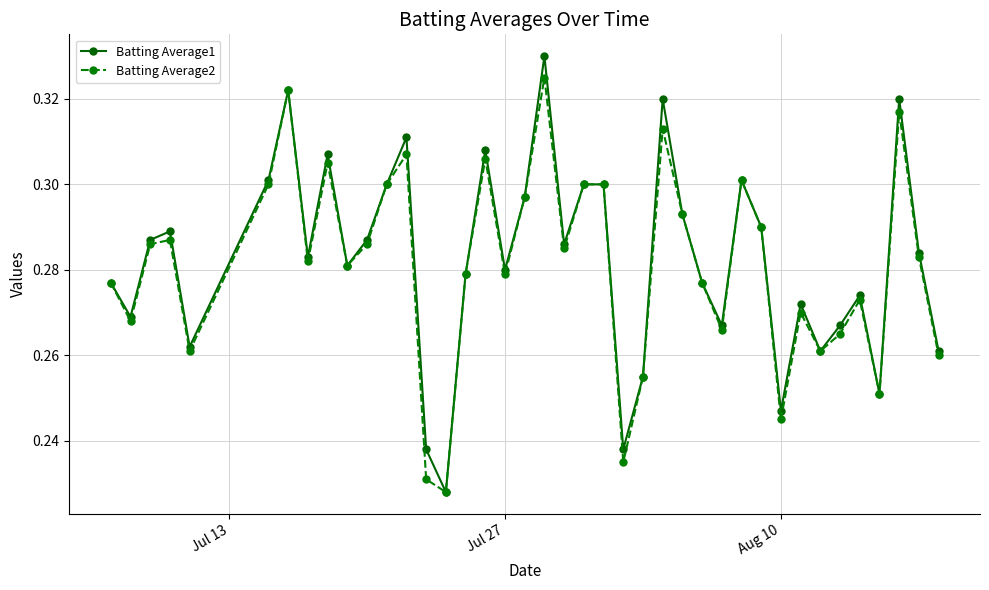

In Batting Average1, how many points are lower than both neighbors (excluding endpoints)?

12